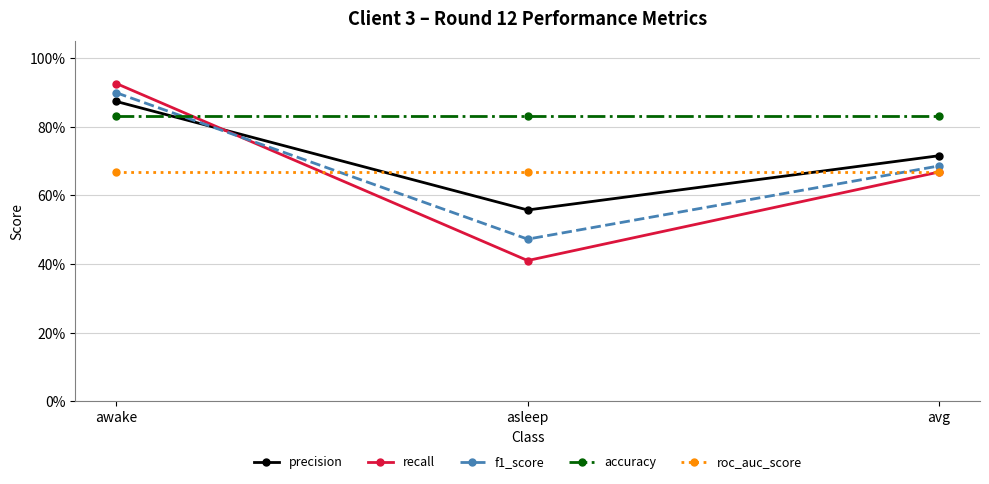

Which series has the widest spread of values?

recall